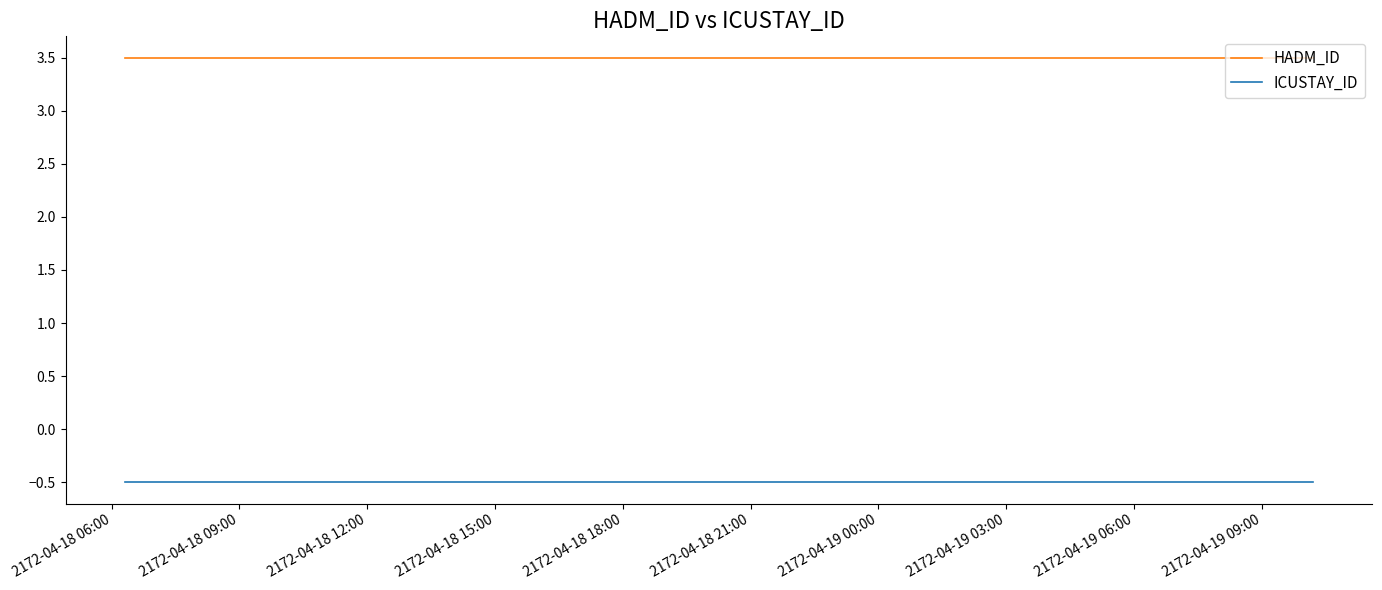

Rank the categories by HADM_ID value from lowest to highest.

2172-04-18 06:00, 2172-04-18 09:00, 2172-04-18 12:00, 2172-04-18 15:00, 2172-04-18 18:00, 2172-04-18 21:00, 2172-04-19 00:00, 2172-04-19 03:00